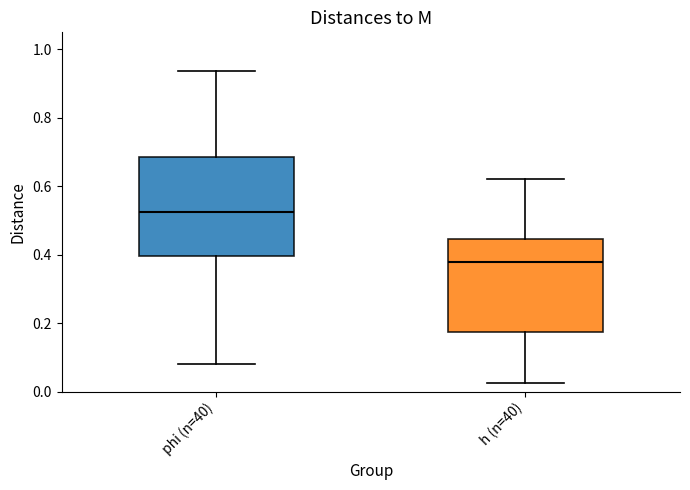

Where is the lower edge of the box for h (n=40) on the y-axis? The values are not printed on the chart, so give them approximately, as read against the axis.

0.18